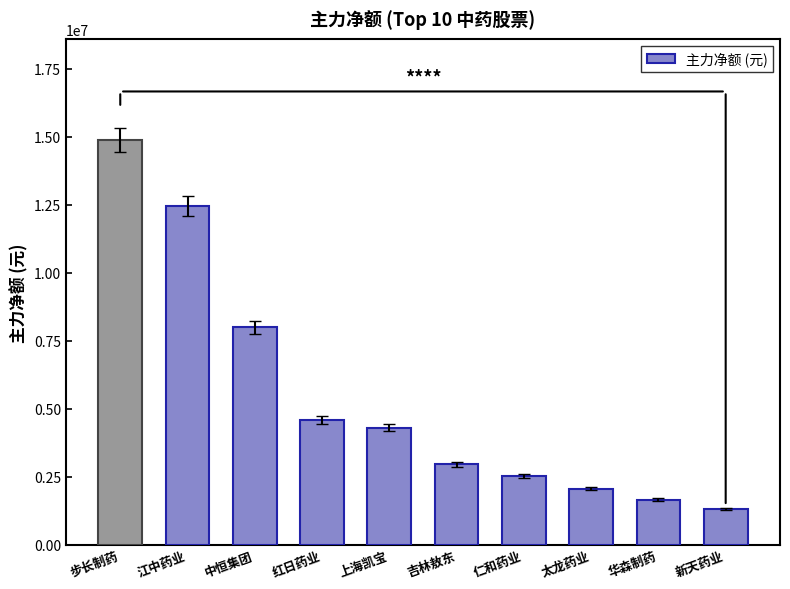

What is the value of the 8th bar from the left?

2062173